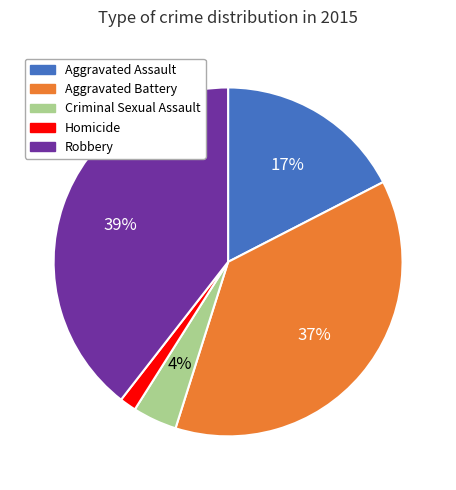

To the nearest percent, what is the average slice percentage?

20%